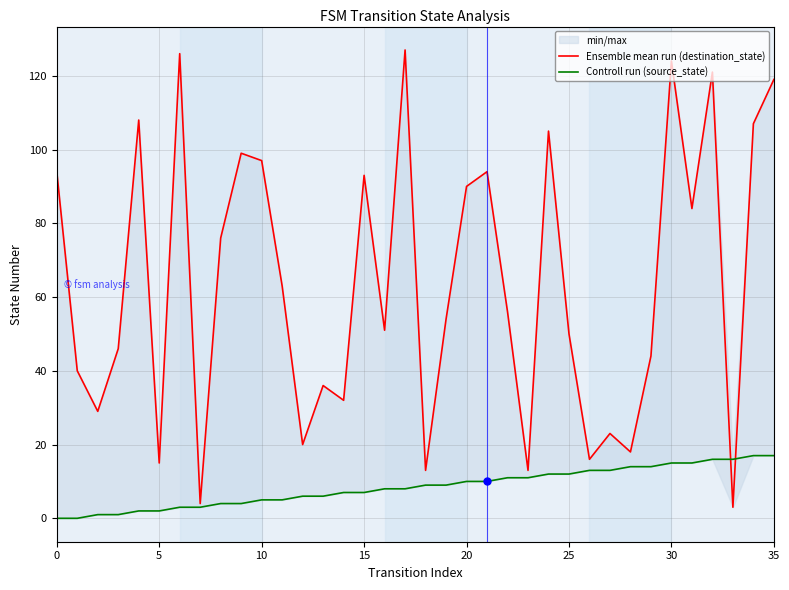

What is the value of the Ensemble mean run (destination_state) point at the 27th from the left?

16